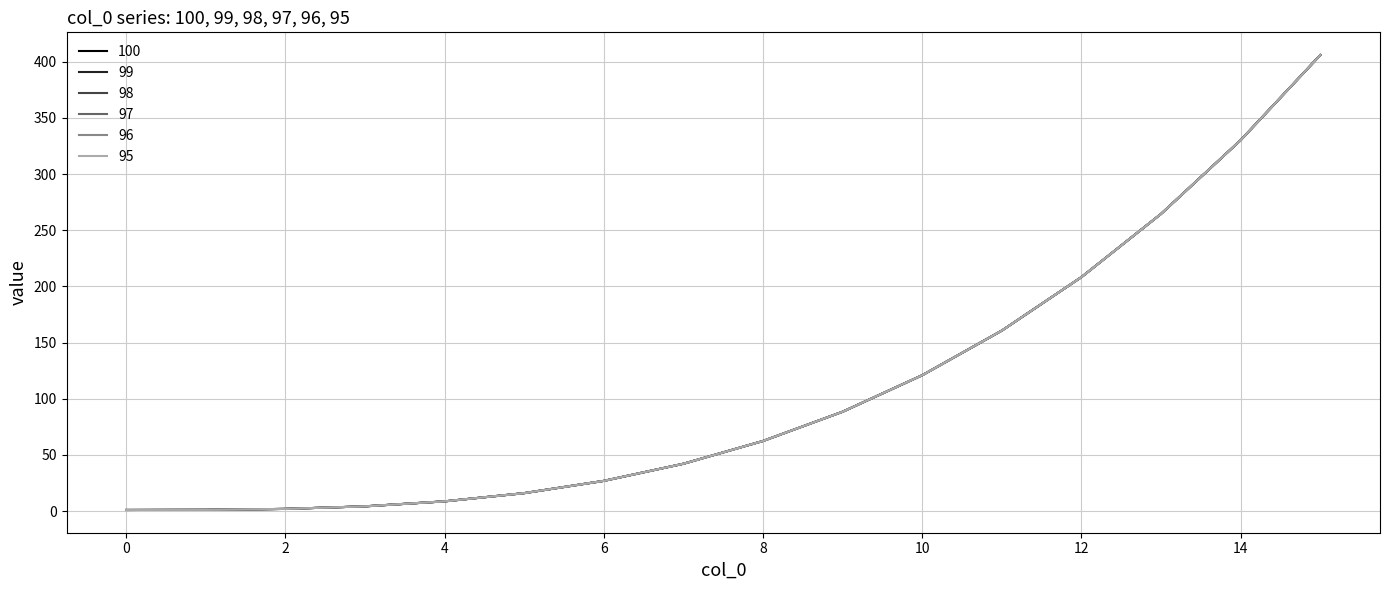

Where does the 97 series first go above 62?

8